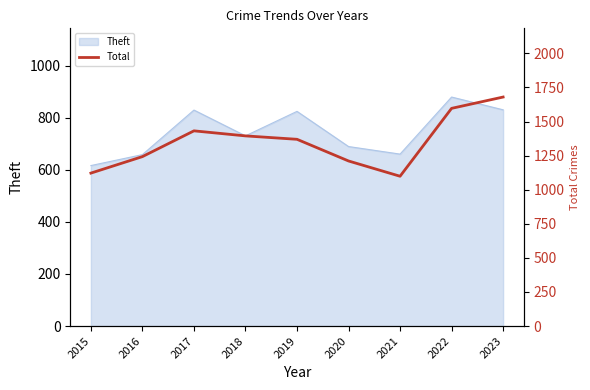

What is the sum of the values at 2018 and 2016?

2638